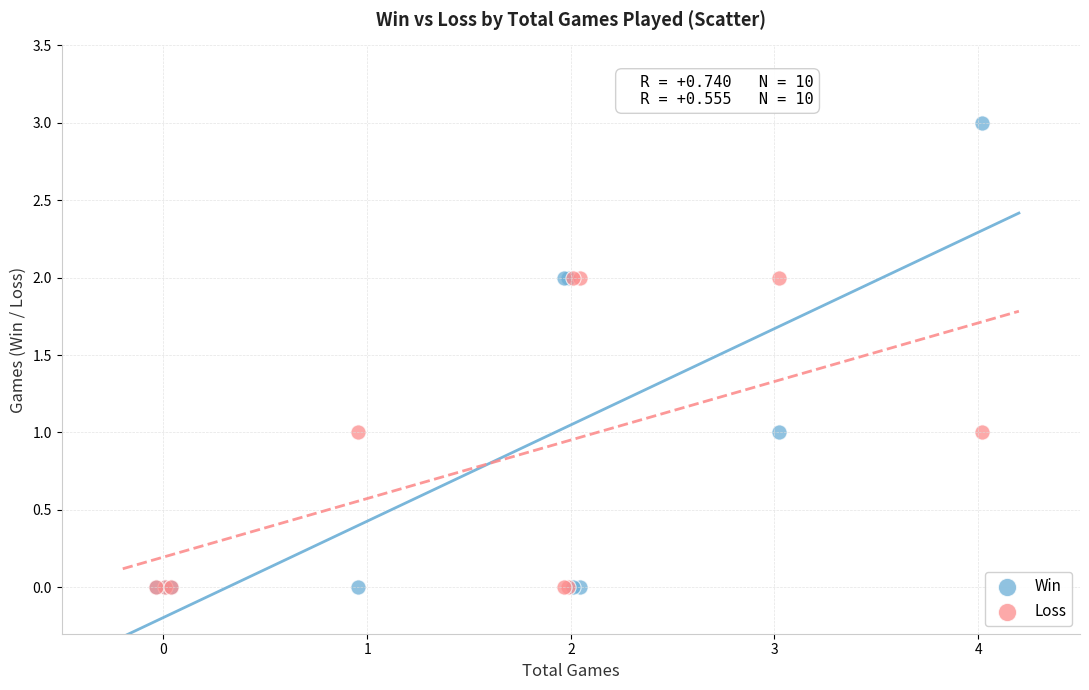

What are all the series names shown in the legend?

Win, Loss